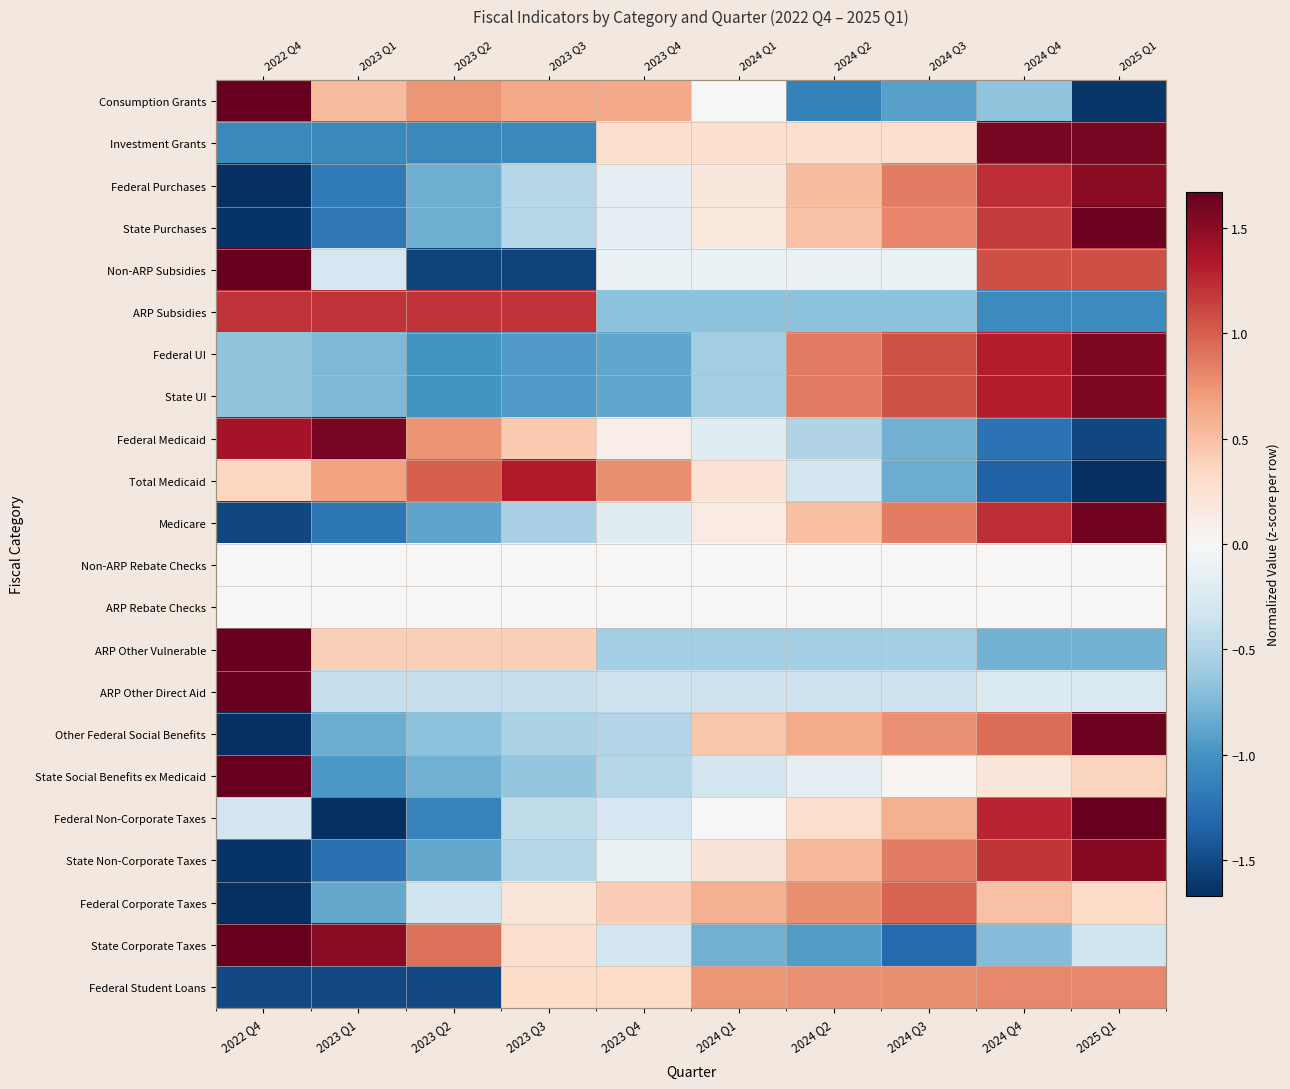

At 2024 Q2, list the series in order from largest to smallest.

State UI, Federal UI, Federal Corporate Taxes, Federal Student Loans, Other Federal Social Benefits, State Non-Corporate Taxes, Federal Purchases, Medicare, State Purchases, Federal Non-Corporate Taxes, Investment Grants, Non-ARP Rebate Checks, ARP Rebate Checks, Non-ARP Subsidies, State Social Benefits ex Medicaid, Total Medicaid, ARP Other Direct Aid, Federal Medicaid, ARP Other Vulnerable, ARP Subsidies, State Corporate Taxes, Consumption Grants